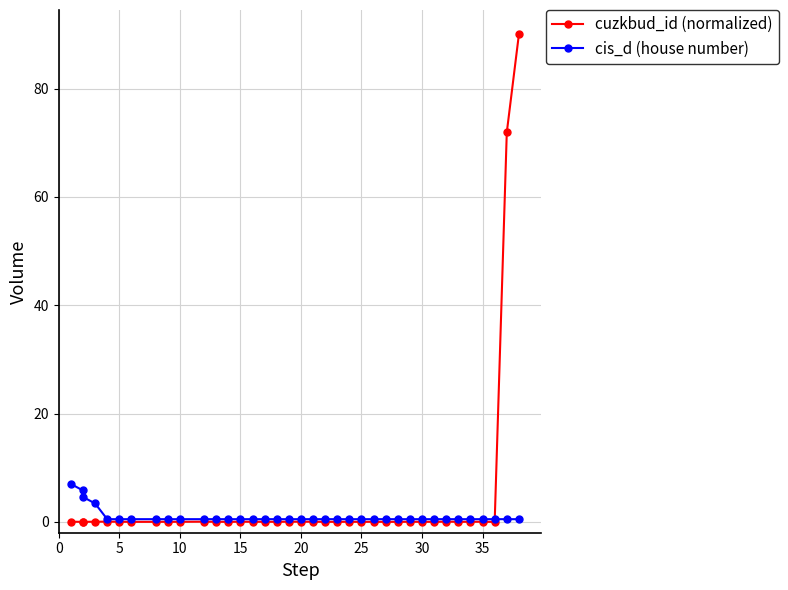

True or false: cis_d (house number) has a value of 0.5 at 10.

True